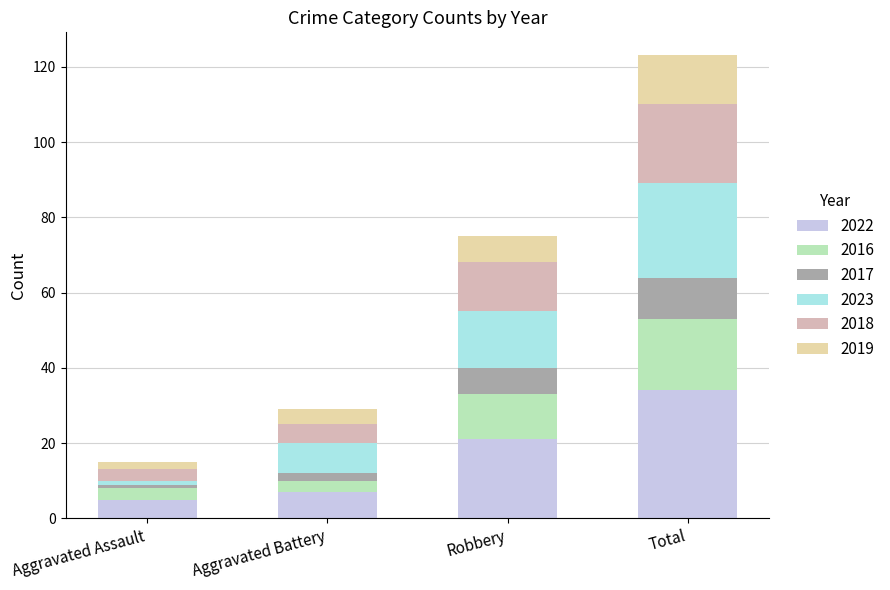

What is the sum of the 2017 values at Aggravated Battery and Total?

13